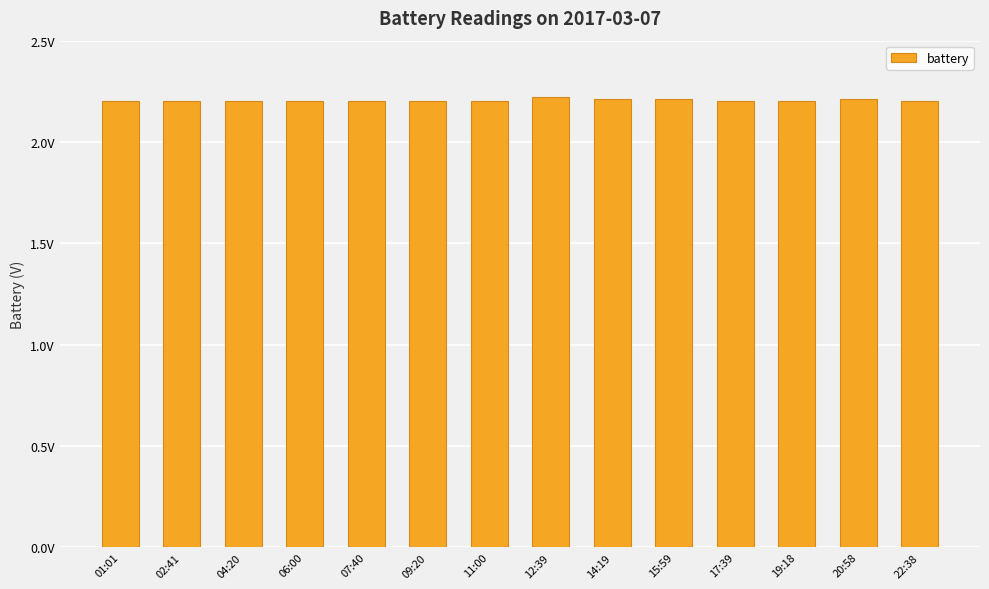

Are the bars horizontal?

No